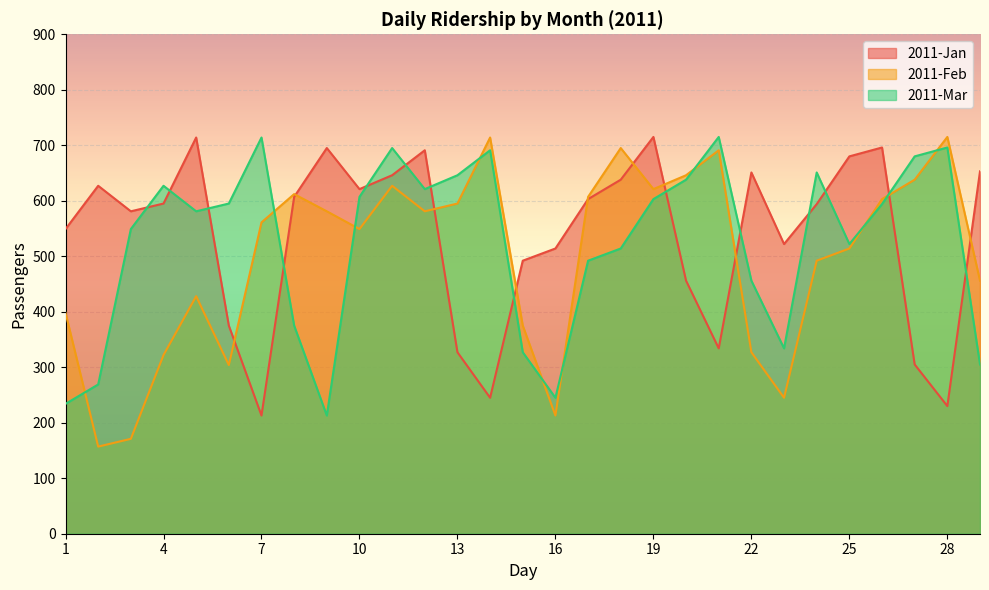

How many distinct data groups are displayed?

3